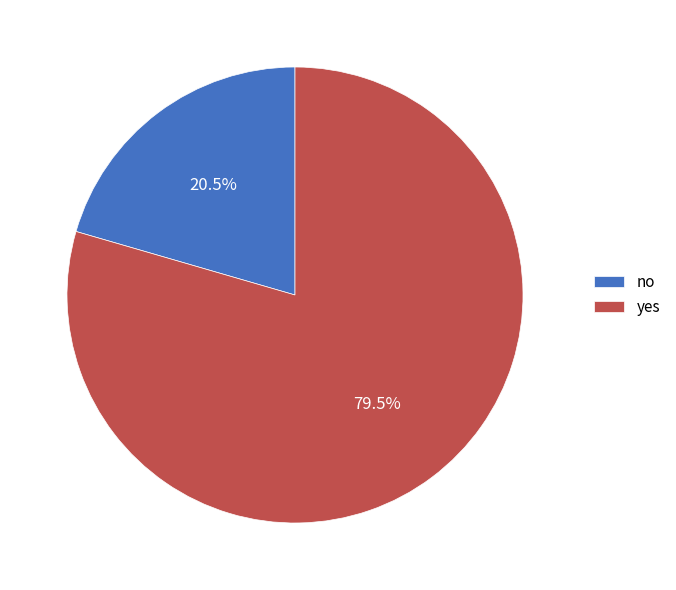

Count the number of slices in the pie.

2